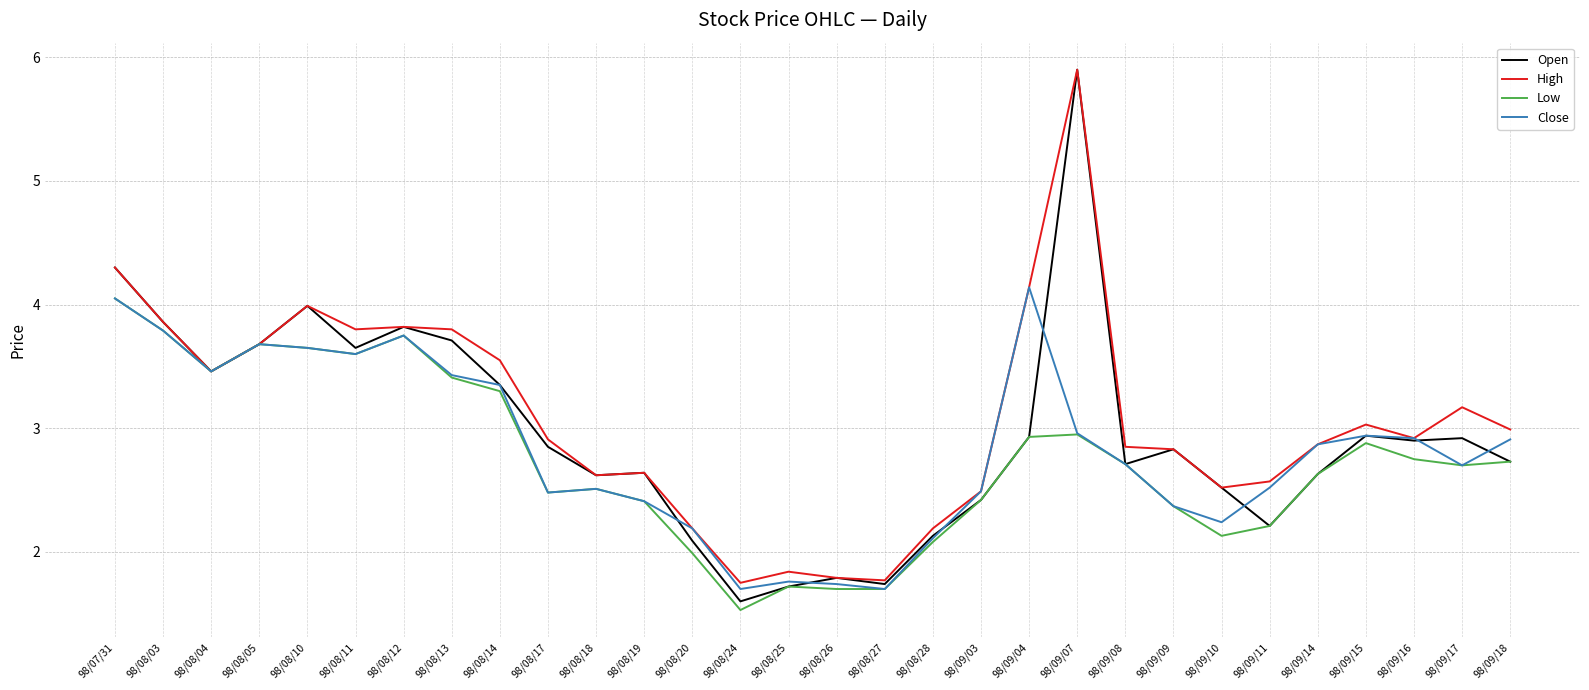

How many values in the Open series exceed 2?

26